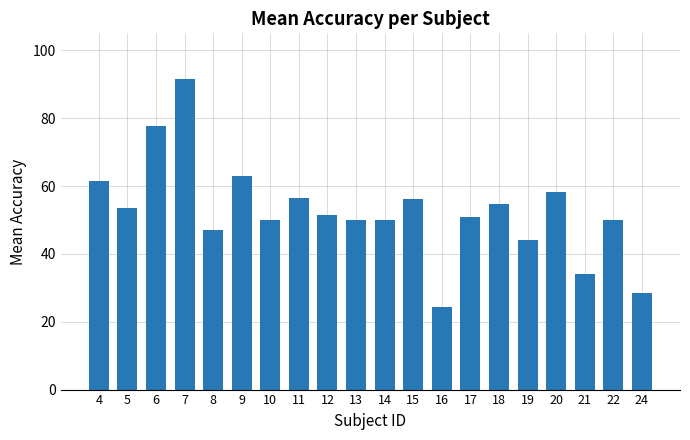

Count the number of categories in the chart.

20